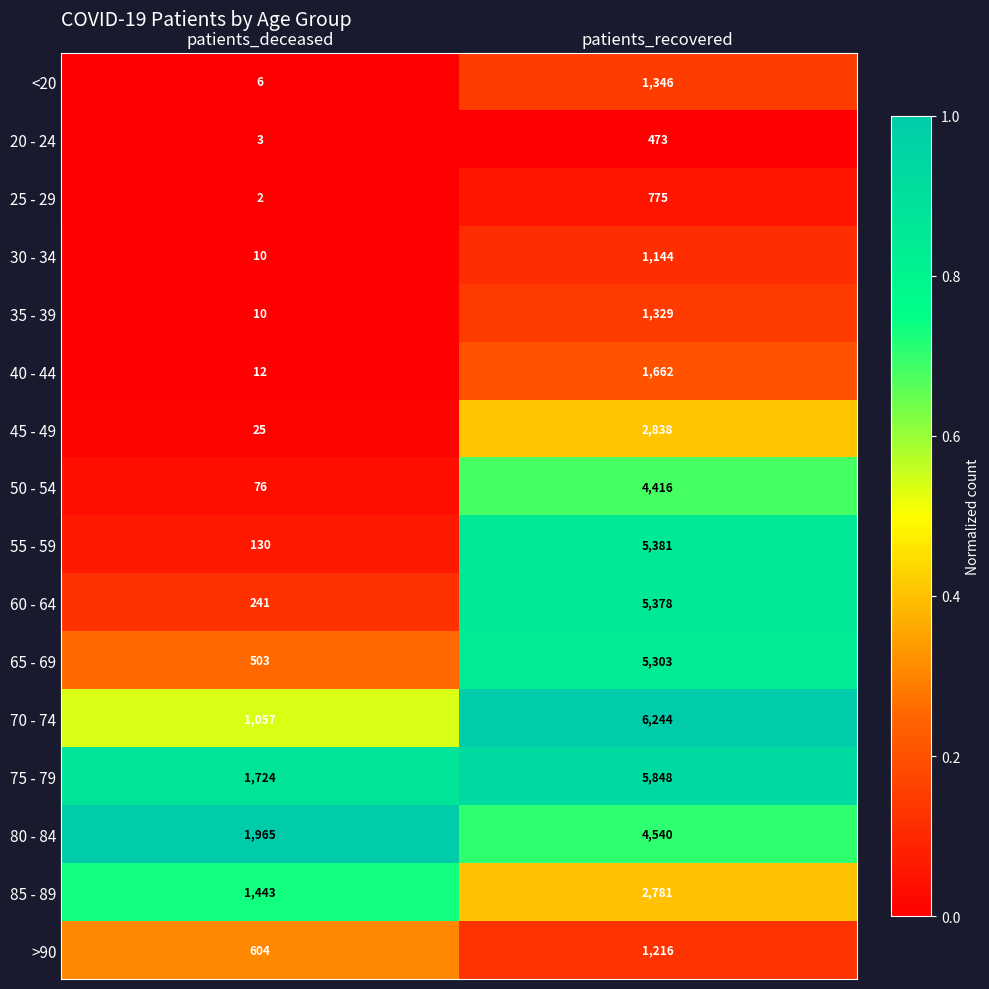

Rank the categories by 65 - 69 value from highest to lowest.

patients_recovered, patients_deceased